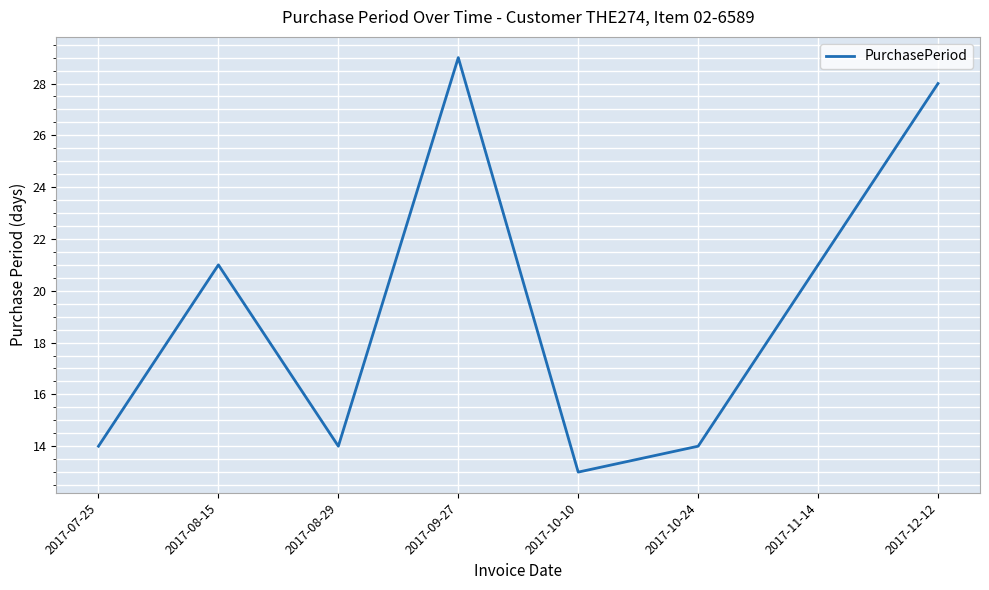

What is the change in value from 2017-07-25 to 2017-12-12?

+14